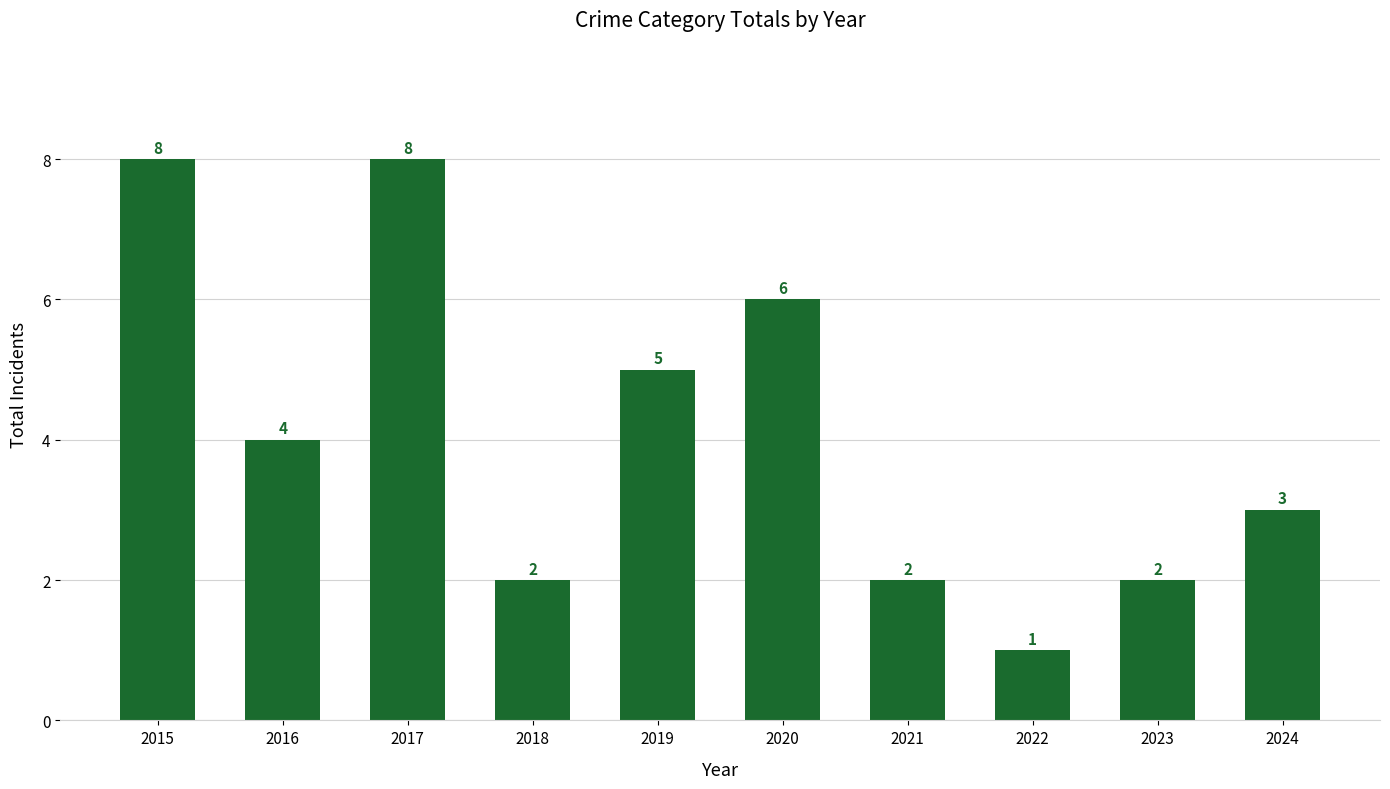

What is the difference between the maximum and minimum values?

7